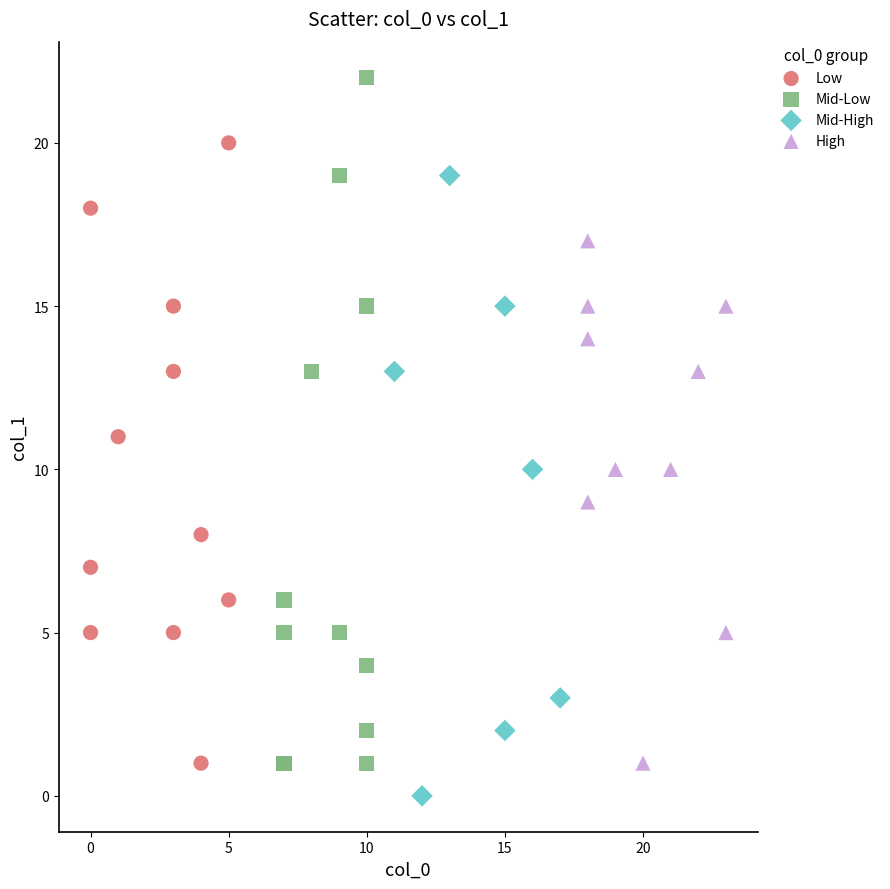

What are all the series names shown in the legend?

Low, Mid-Low, Mid-High, High